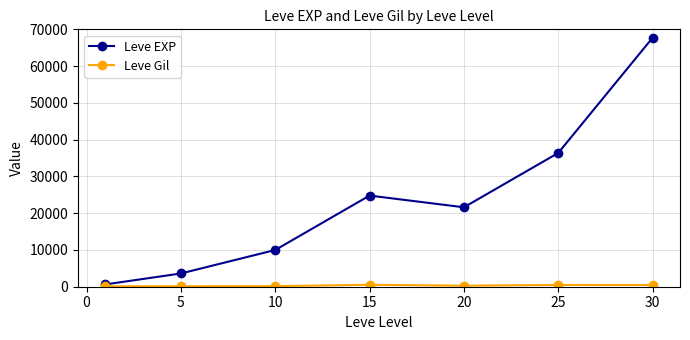

Which series has the largest total across all categories?

Leve EXP